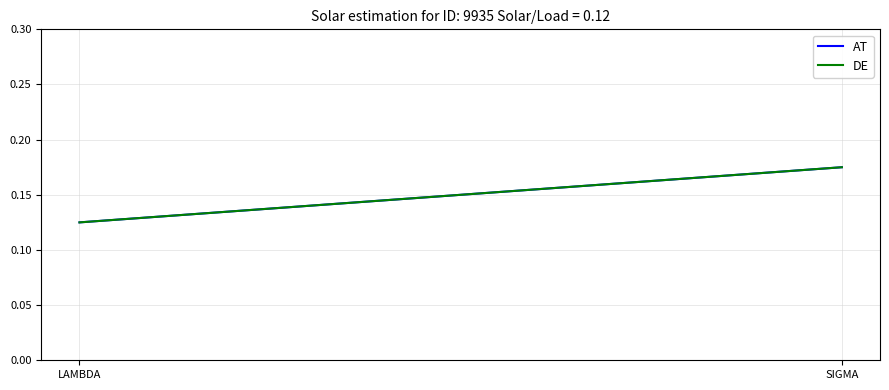

The AT series shows 0.2 at LAMBDA. True or false?

False